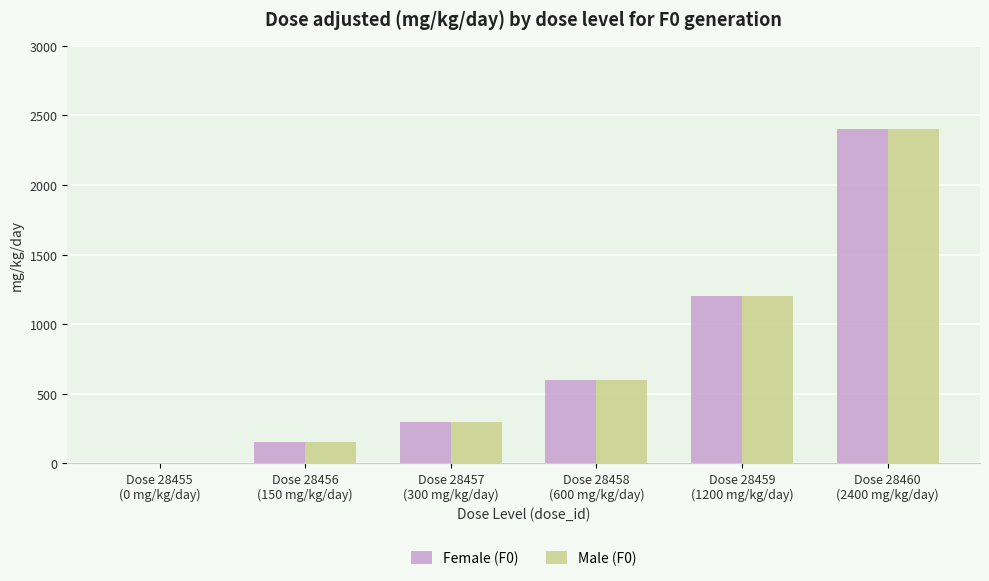

What is the maximum value shown in the chart?

2400